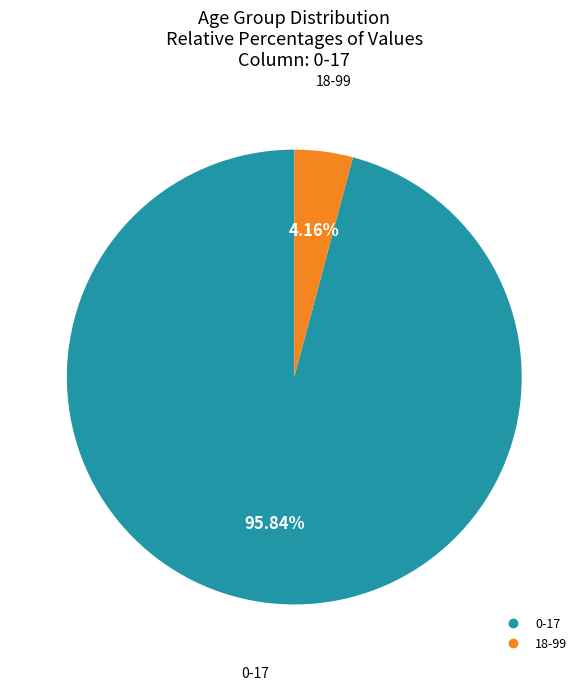

Rank the categories by value from lowest to highest.

18-99, 0-17